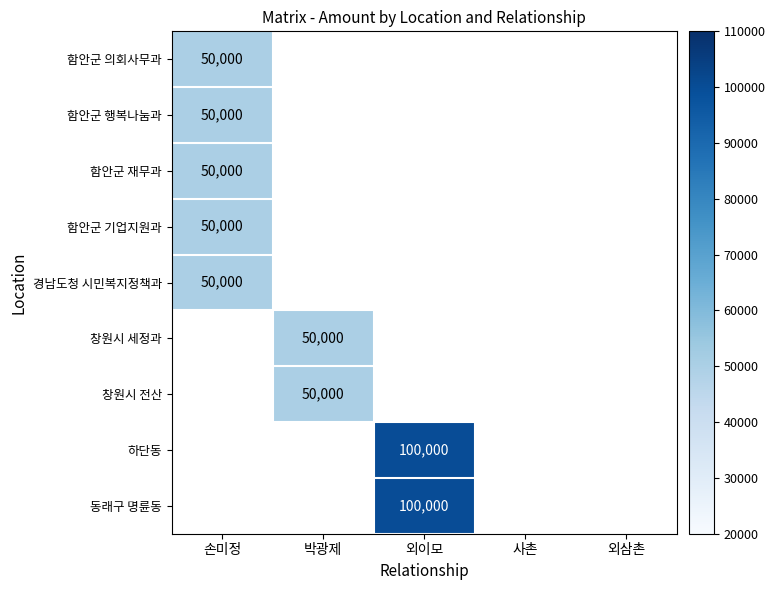

The value of 함안군 재무과 at 손미정 is 19949. True or false?

False